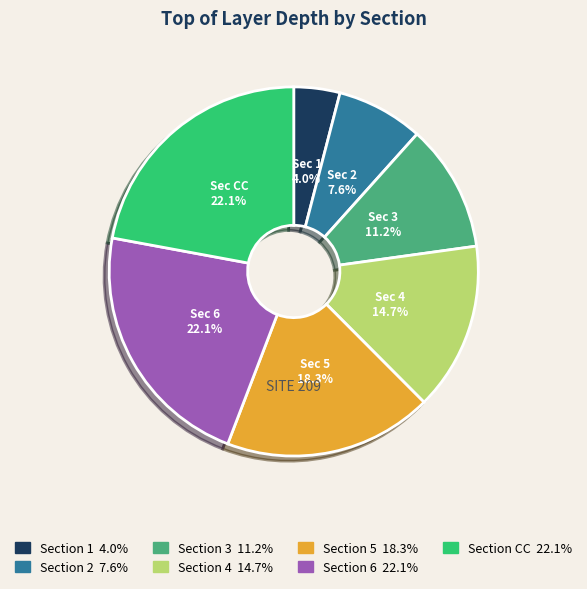

Is there a majority slice in this chart?

No